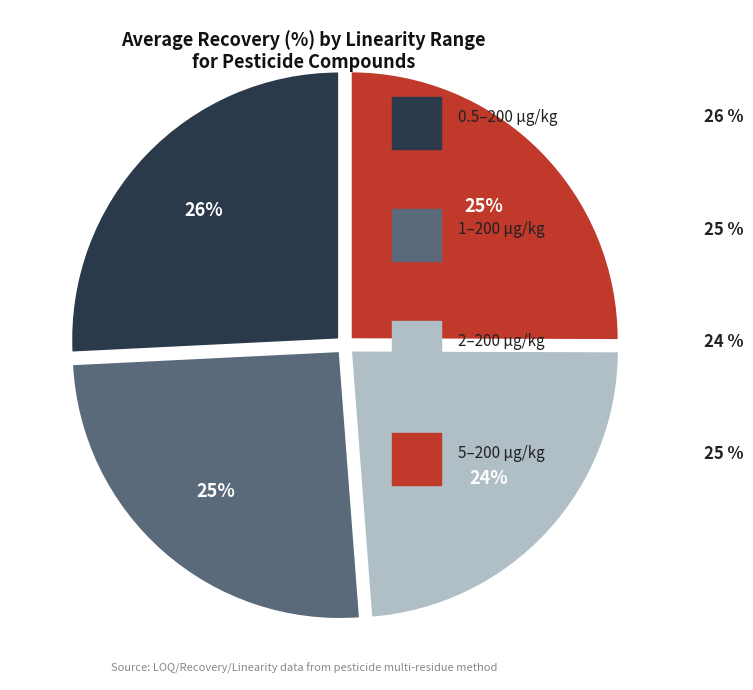

Is there a majority slice in this chart?

No